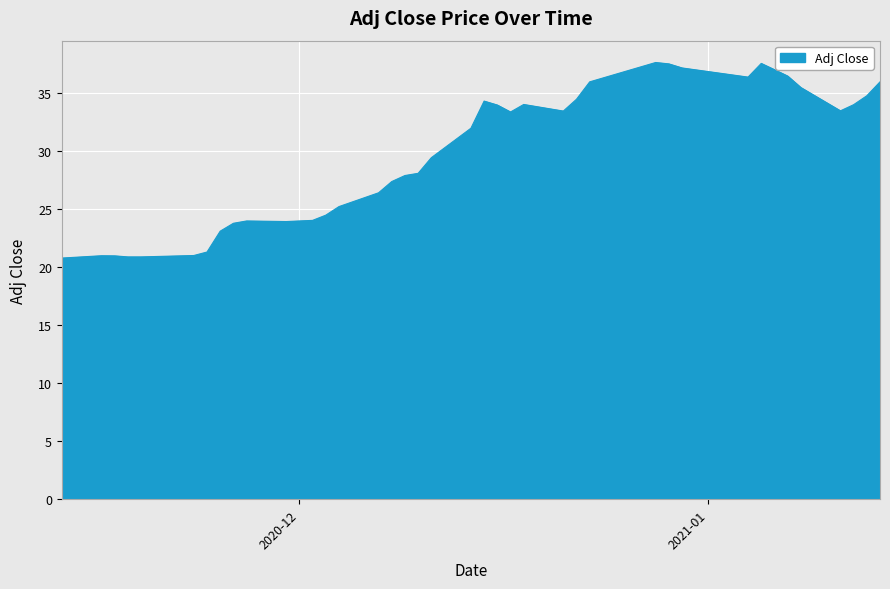

What is the maximum value shown in the chart?

37.7